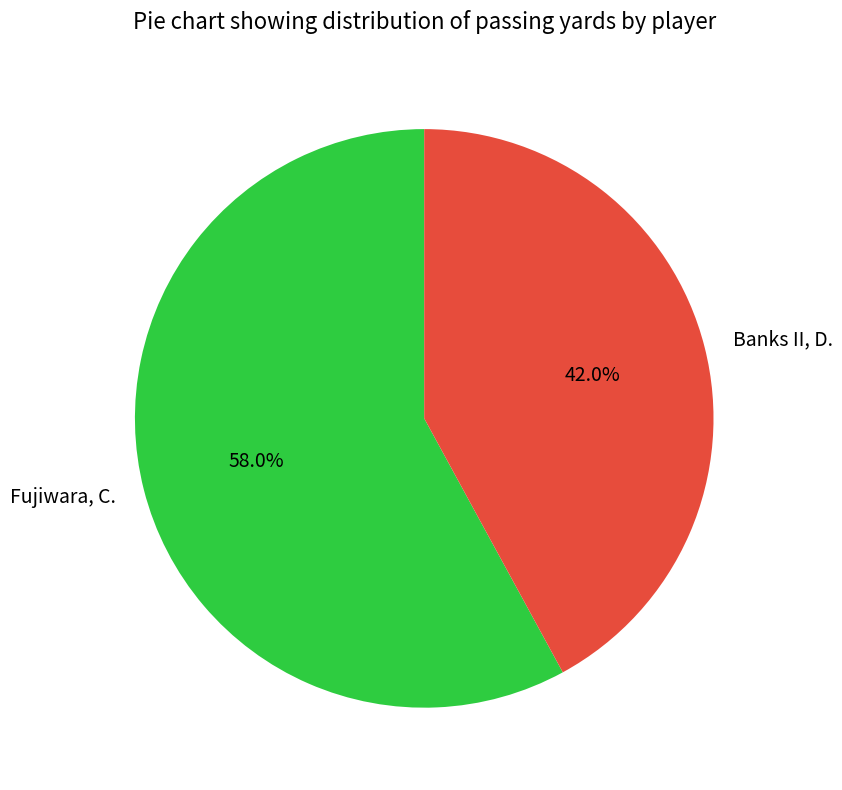

Which has a higher value, Fujiwara, C. or Banks II, D.?

Fujiwara, C.